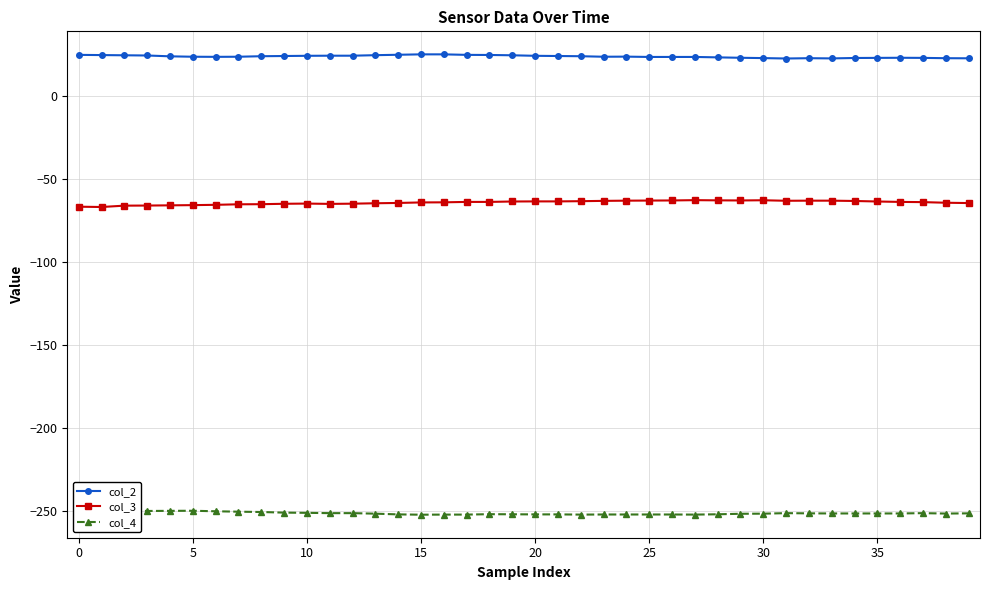

Does the chart display data point markers on the line(s)?

Yes